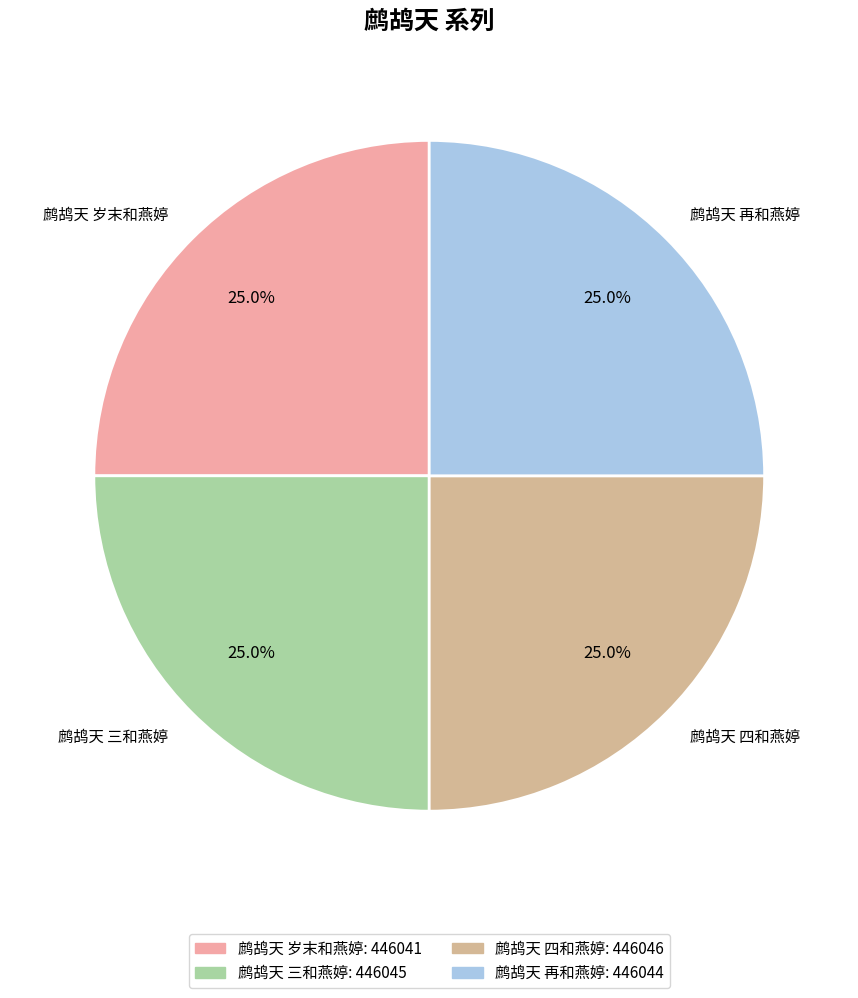

Does 鹧鸪天 三和燕婷 account for over 50% of the chart?

No